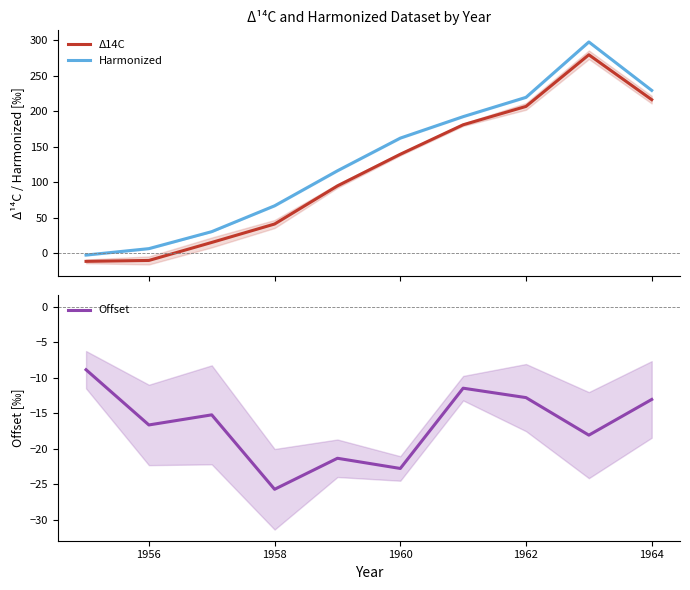

True or false: Offset has a value of -27.2 at 1956.

False